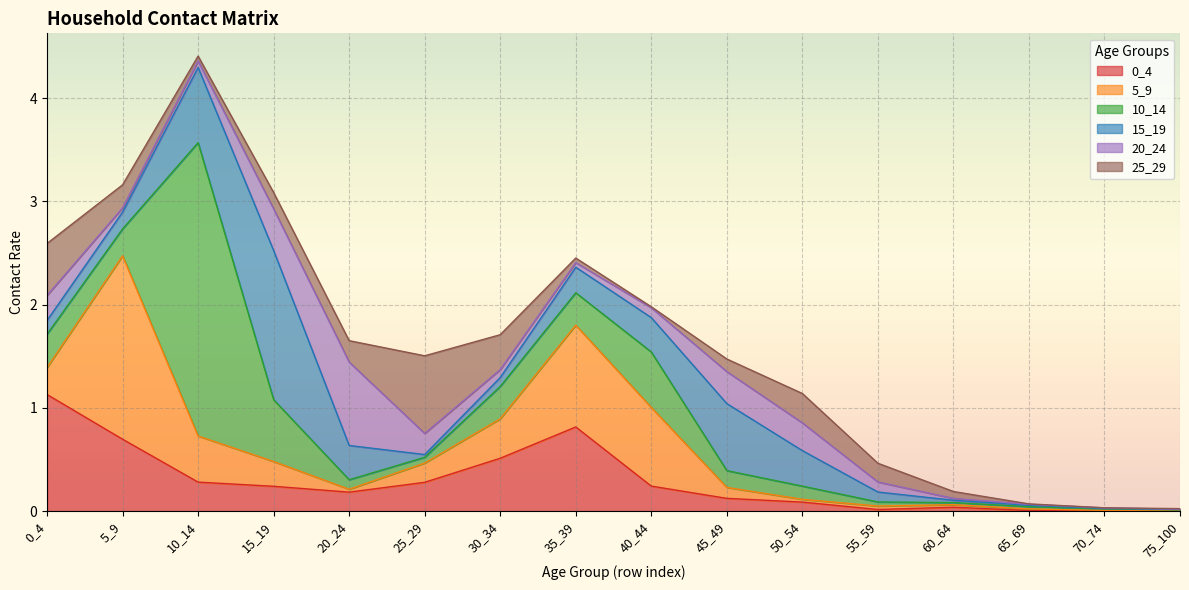

Is the value of 20_24 at 0_4 greater than the value of 0_4 at 30_34?

No